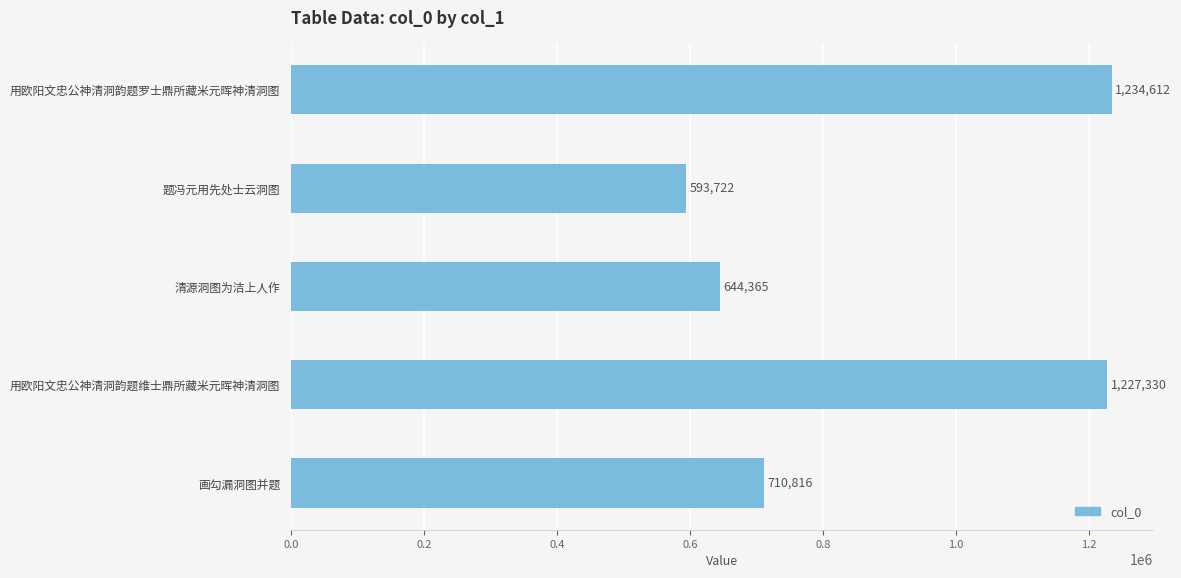

What is the change in value from 题冯元用先处士云洞图 to 用欧阳文忠公神清洞韵题罗士鼎所藏米元晖神清洞图?

+640890